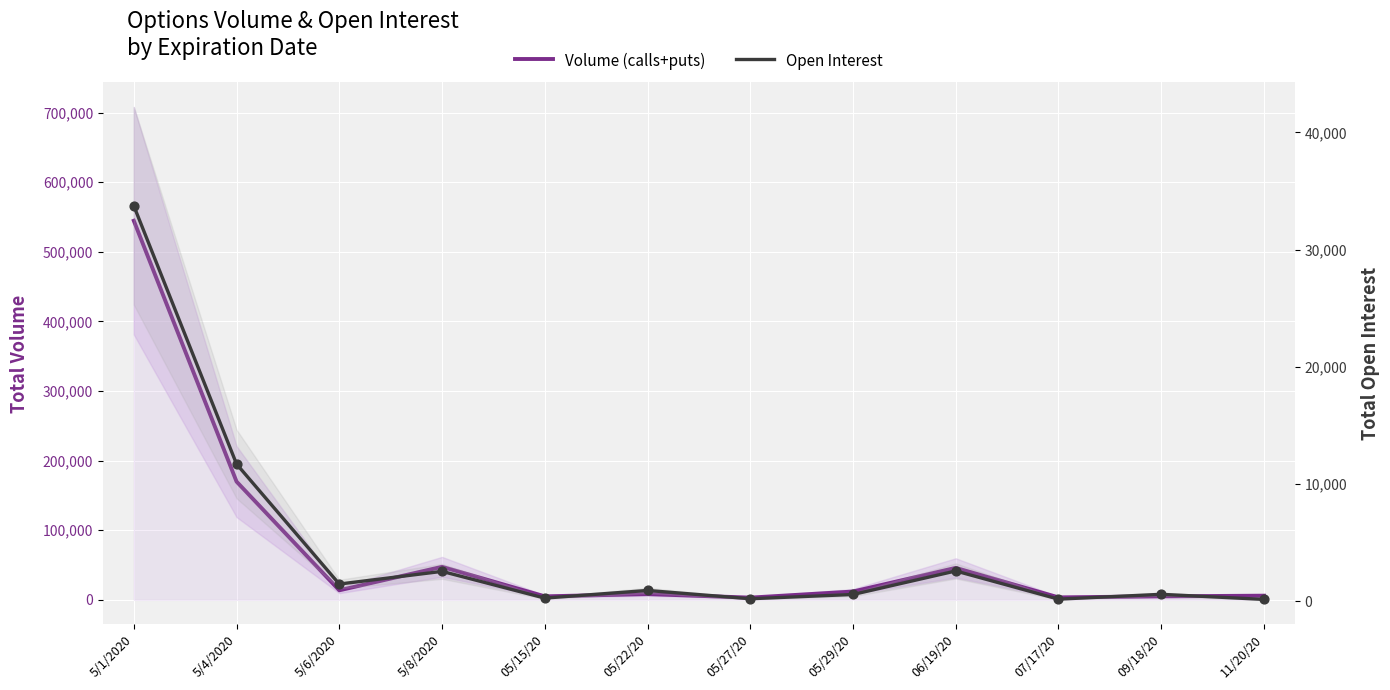

At which category is the sum across all series the highest?

5/1/2020